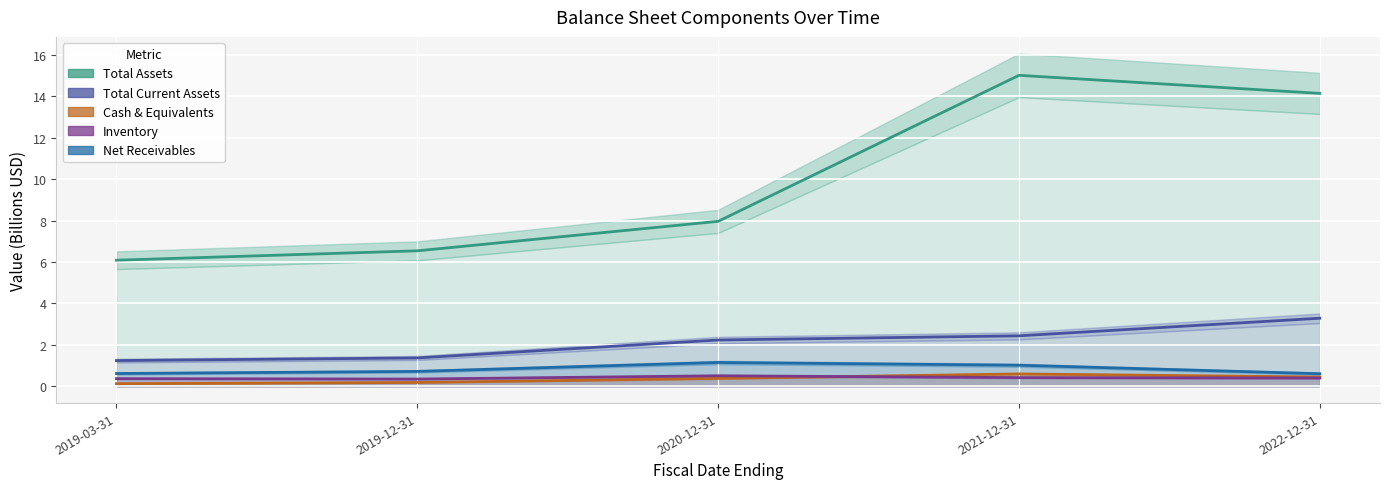

Where is totalAssets nearest to the value 10?

2020-12-31